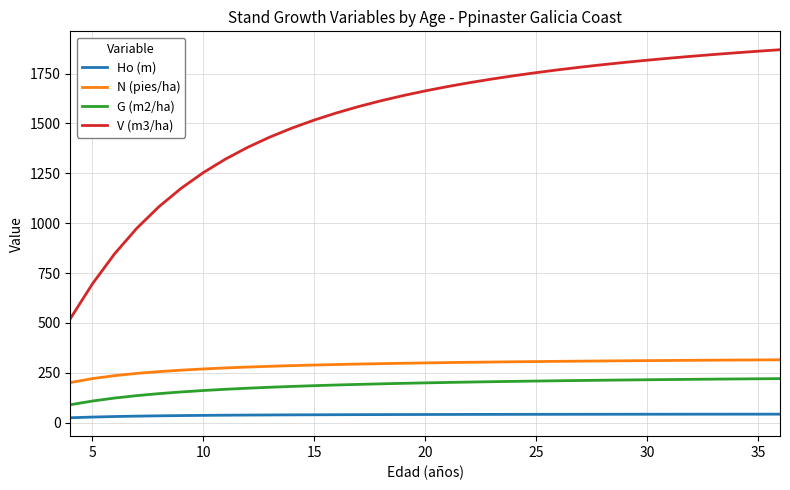

What is the minimum value for N (pies/ha)?

201.2